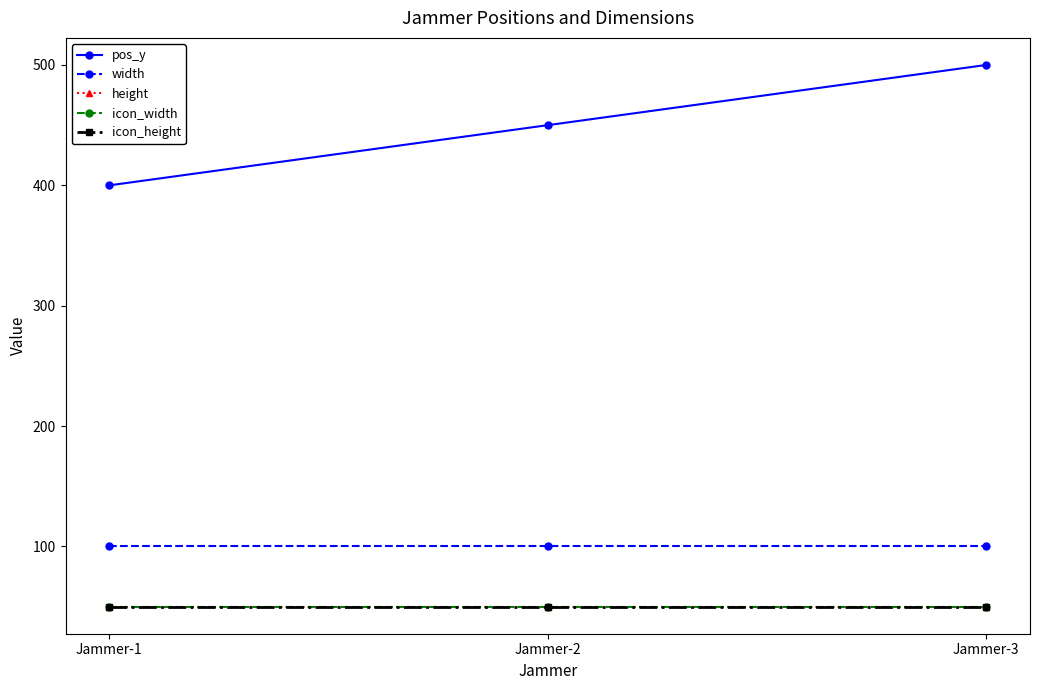

Between Jammer-2 and Jammer-3, which is larger?

Jammer-3